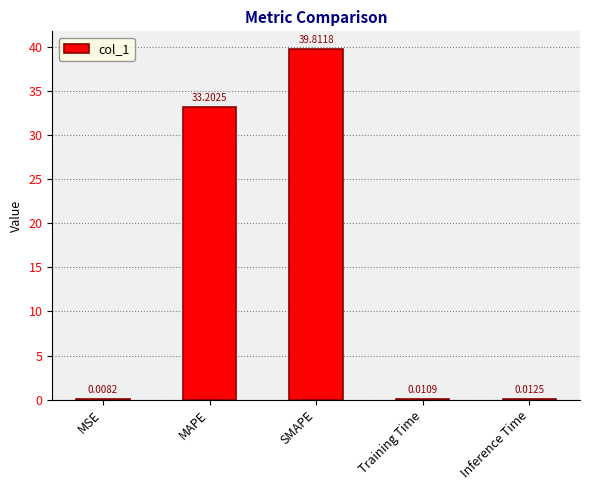

What is the sum of the values at SMAPE and Inference Time?

39.8